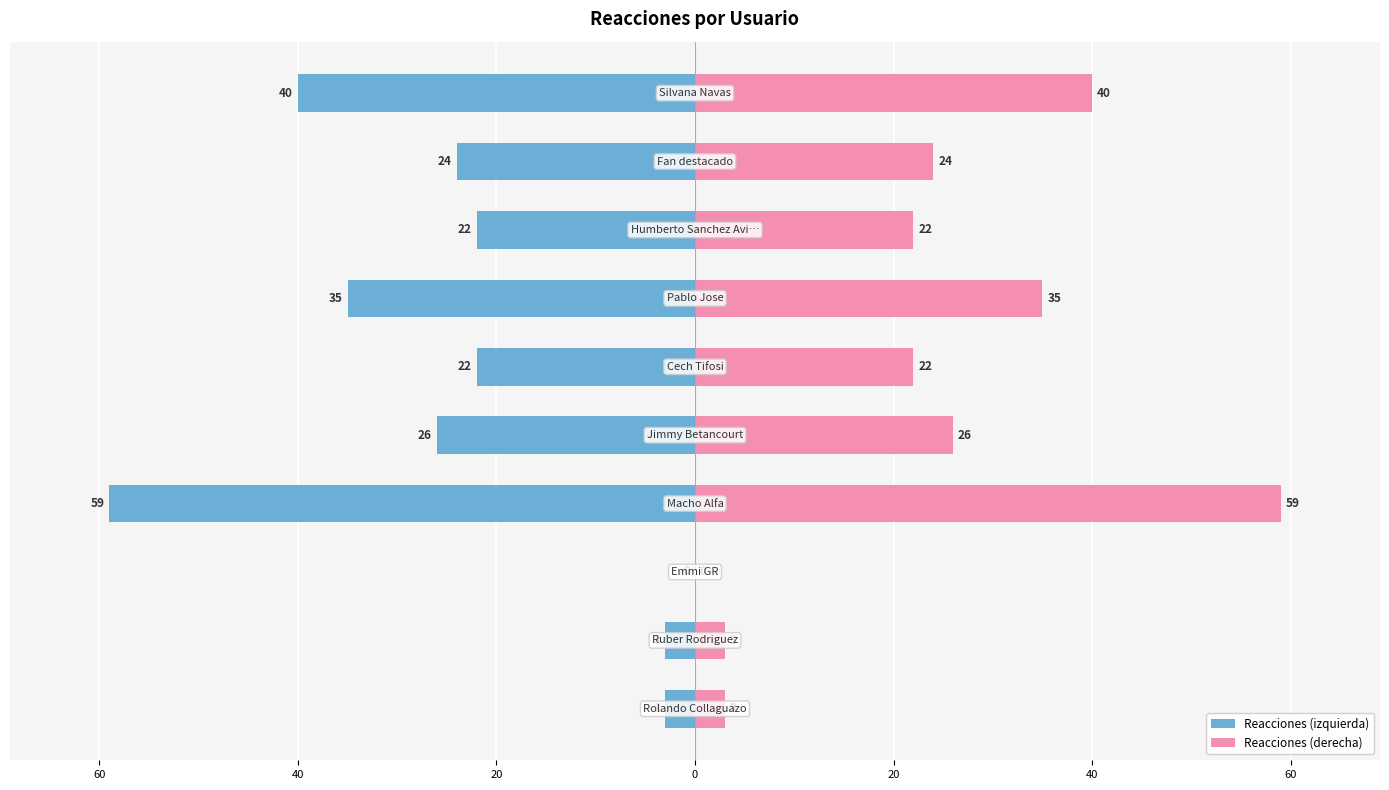

Reading left to right, extract all data points from this chart.

Reacciones (izquierda): -3	-3	0	-59	-26	-22	-35	-22	-24	-40
Reacciones (derecha): 3	3	0	59	26	22	35	22	24	40